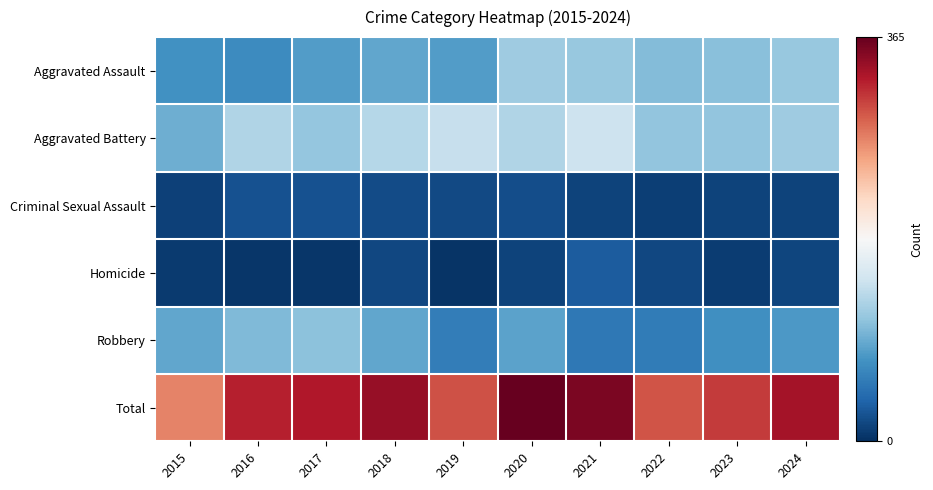

What is the total value across all series at 2019?

596